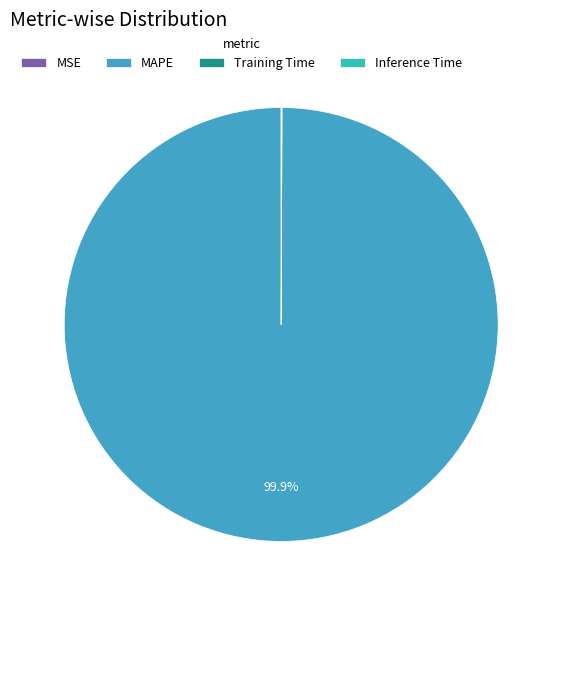

Does MAPE account for over 50% of the chart?

Yes